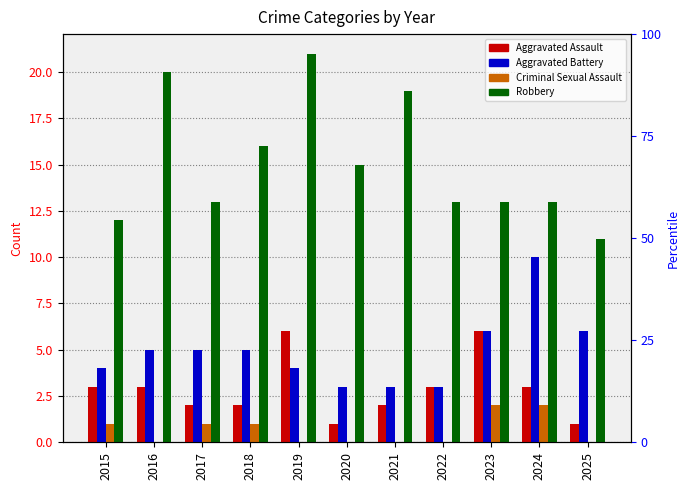

What is the difference between the maximum and minimum values in the Robbery series?

10